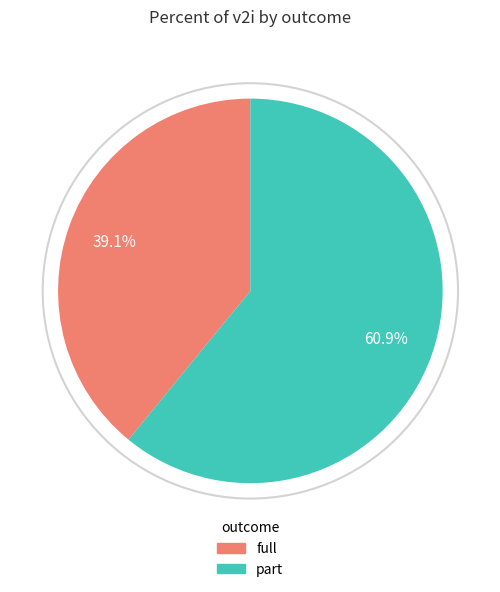

To the nearest percent, what is the combined percentage of part and full?

100%